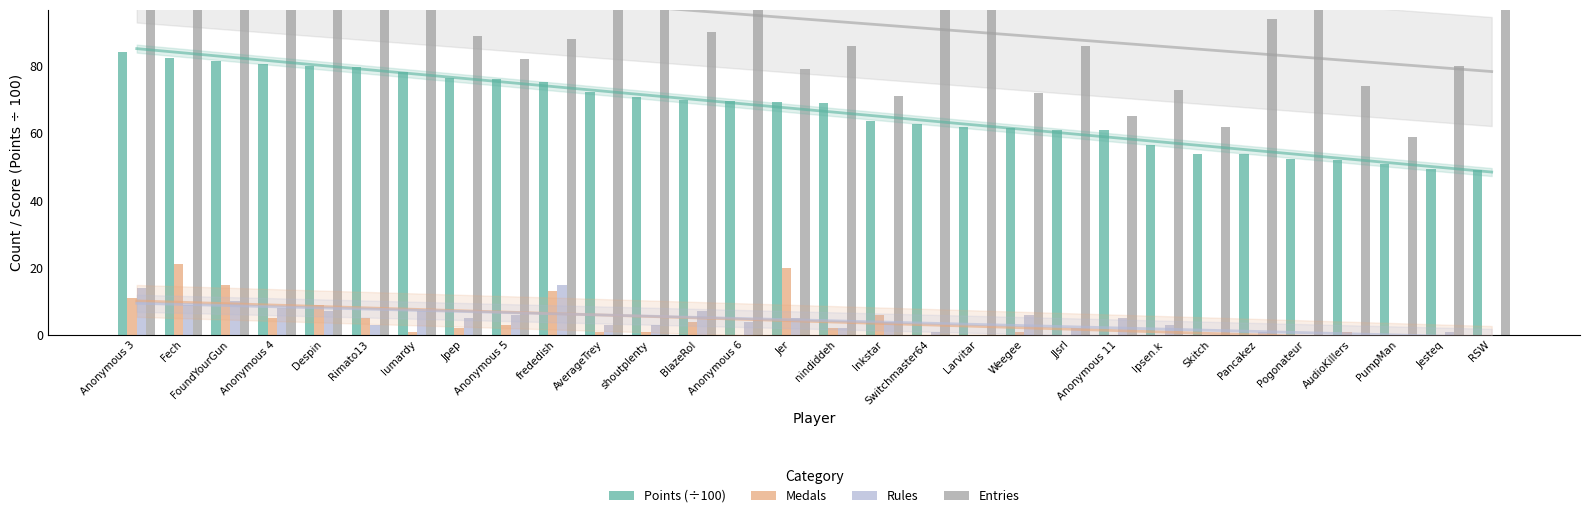

What is the sum of all Medals values?

121.0